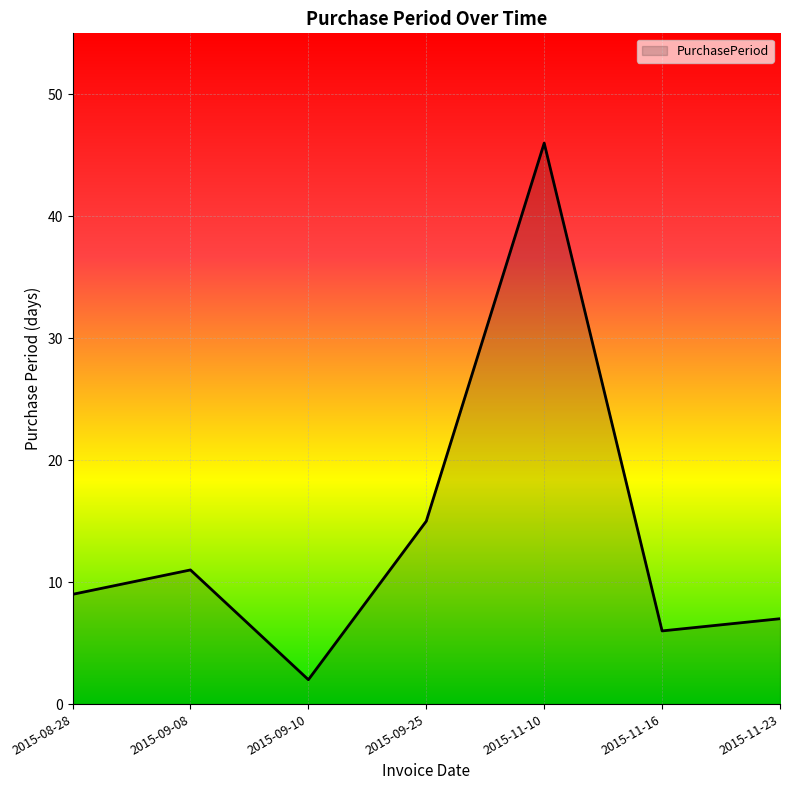

What is the difference between the maximum and minimum values?

44